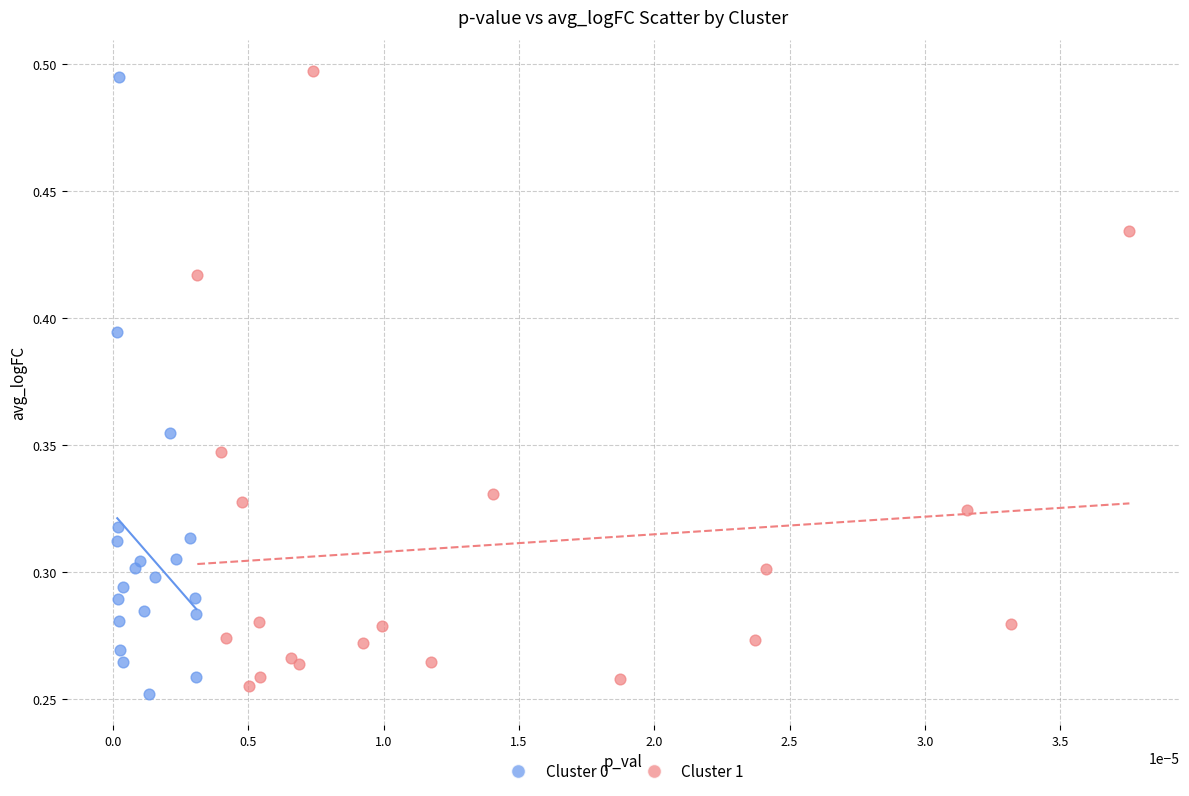

What are all the series names shown in the legend?

Cluster 0, Cluster 1